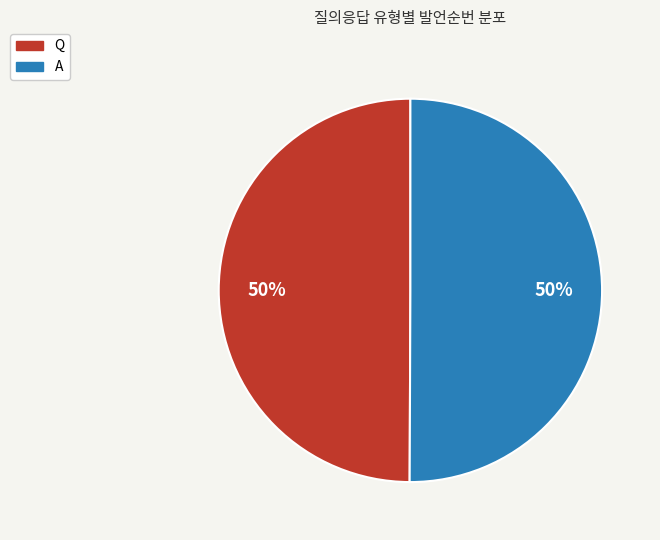

True or false: Q accounts for 50% of the total.

True